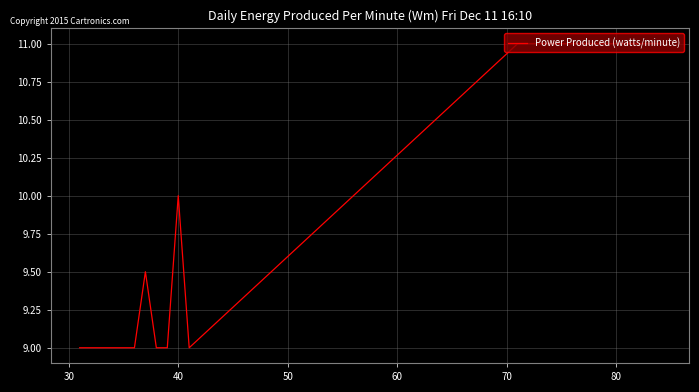

What is the average value?

10.2